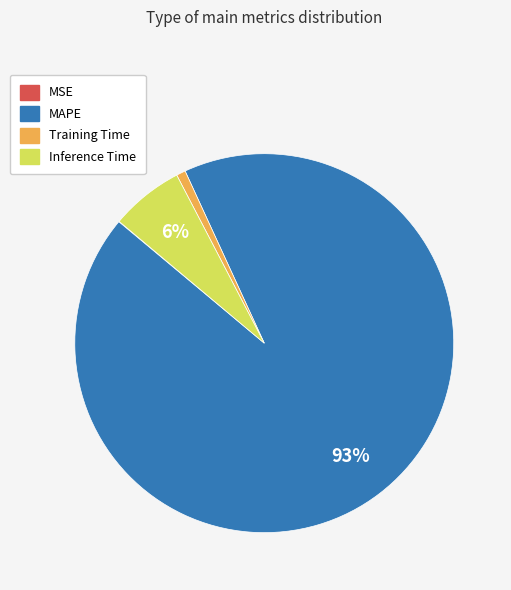

Which slice is the largest?

MAPE